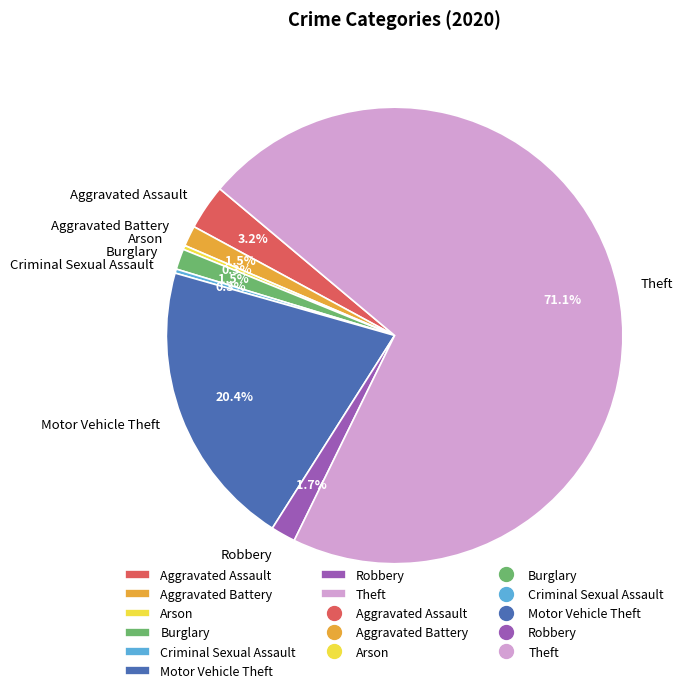

How many slices are in this pie chart?

8